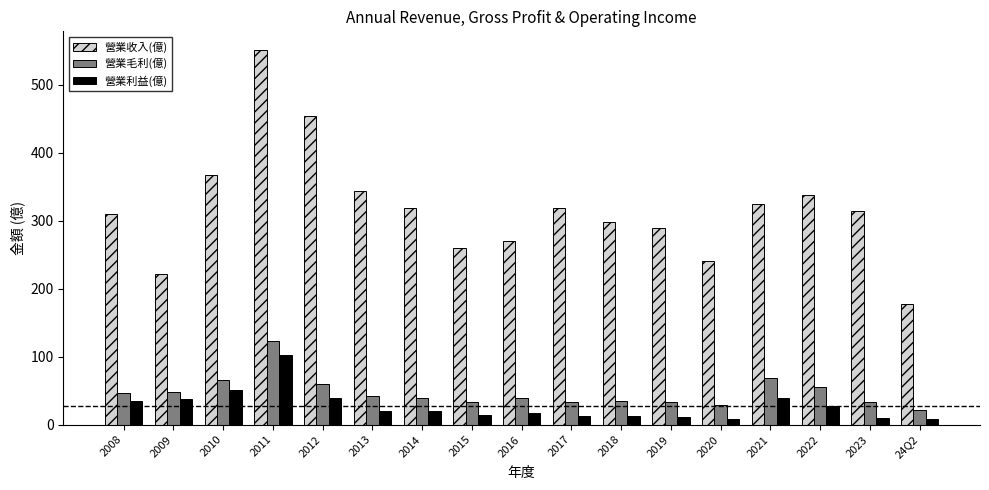

The value of 營業毛利(億) at 2012 is 80.6. True or false?

False